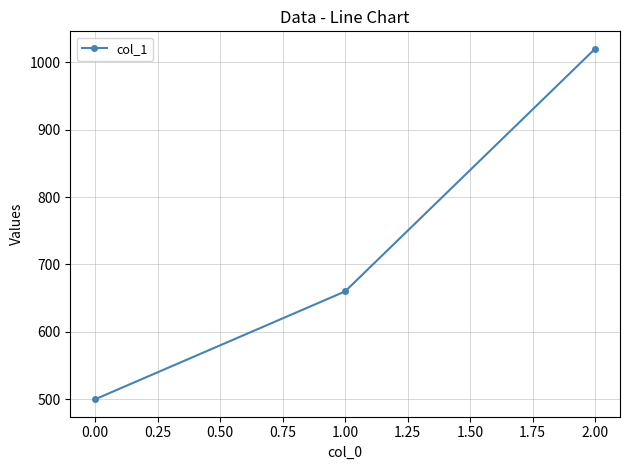

What is the change in value from 0.00 to 1.00?

+160